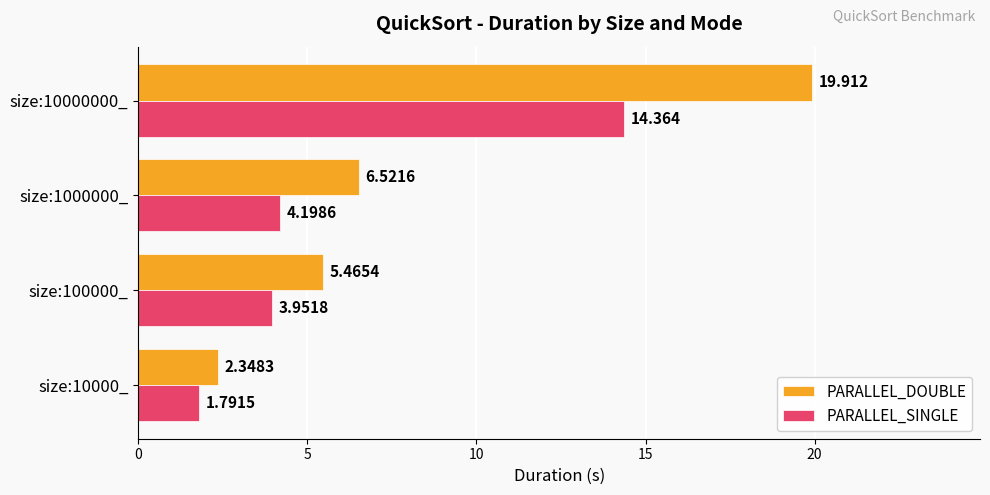

Rank the series by their average value, from highest to lowest.

PARALLEL_DOUBLE, PARALLEL_SINGLE